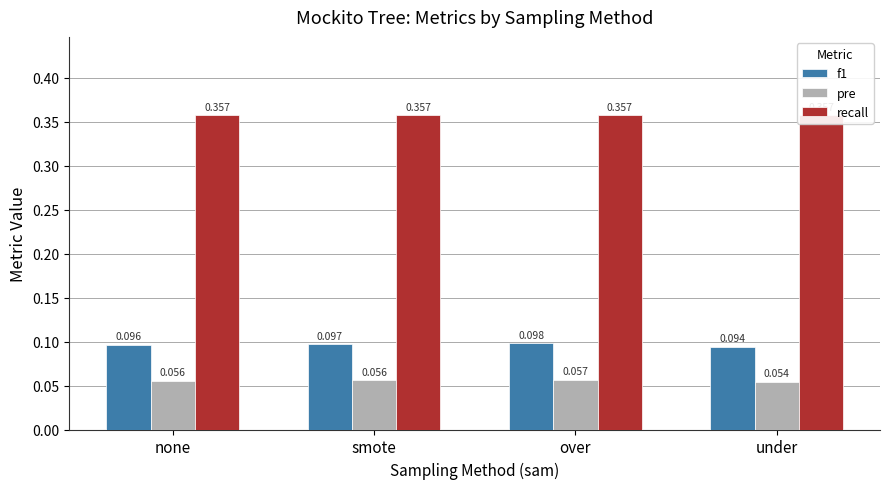

The pre series shows 0.1 at under. True or false?

True